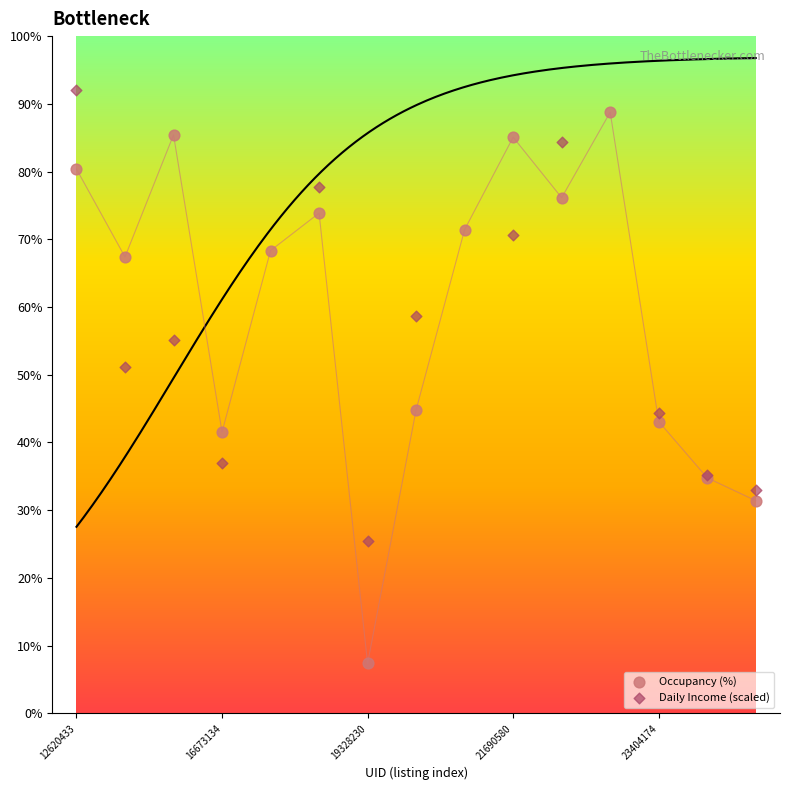

Is the value of Daily Income (scaled) at 5 greater than the value of Occupancy (%) at 13?

Yes